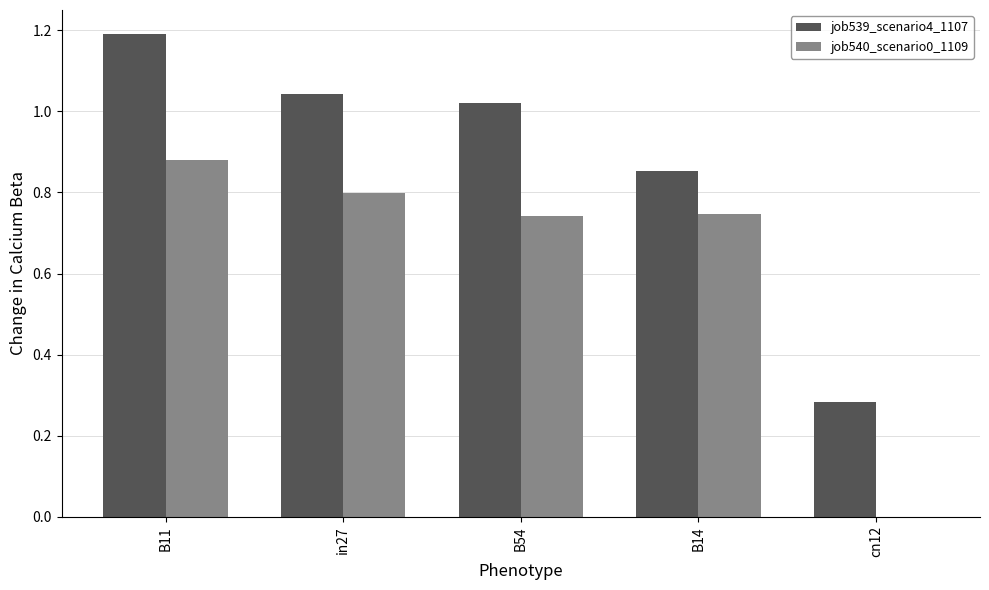

What is the spread (max minus min) of values at in27?

0.2